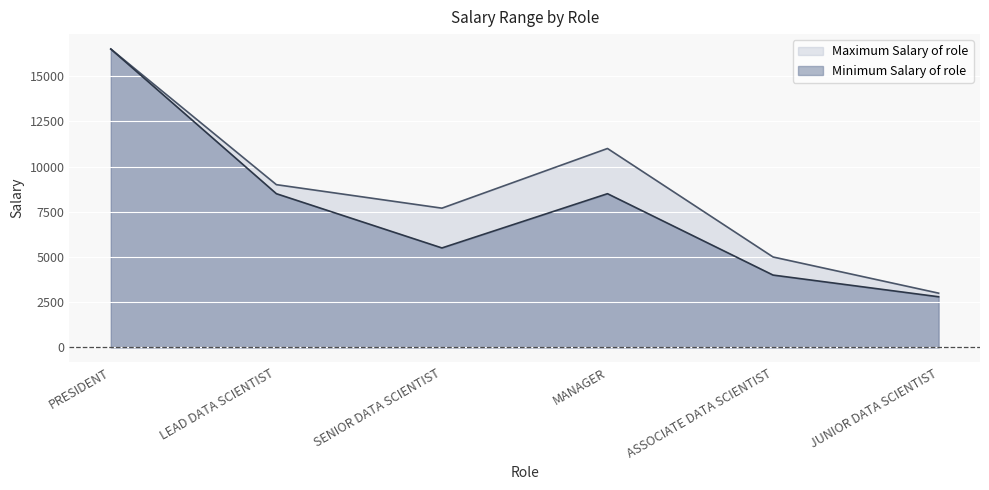

What is the average value of the Maximum Salary of role series?

8700